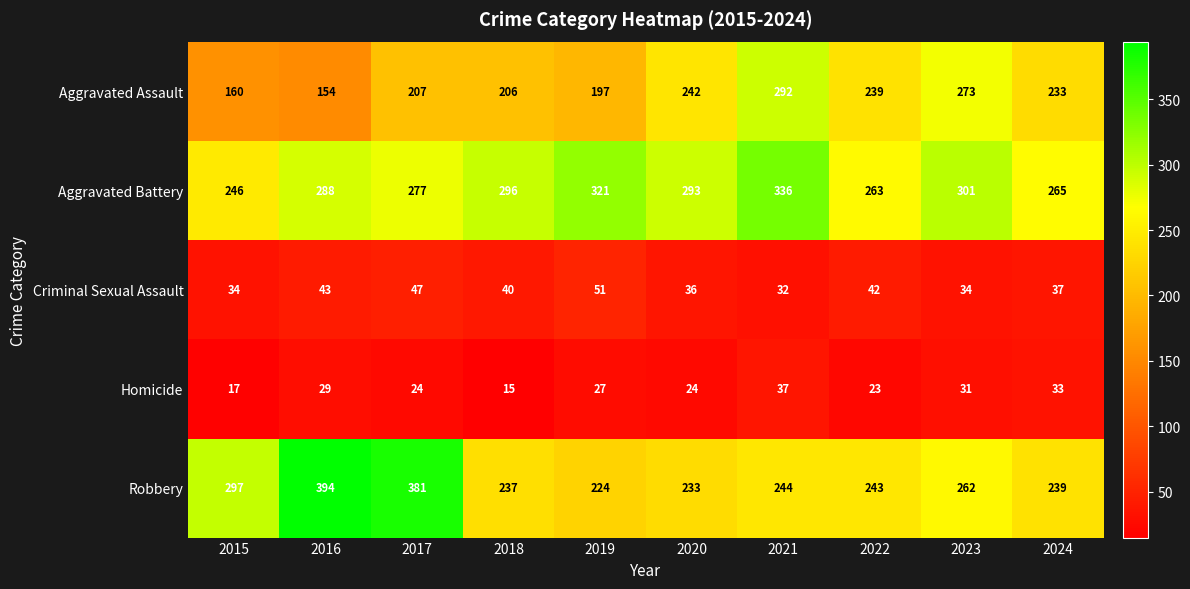

What is the sum of all Aggravated Assault values?

2203